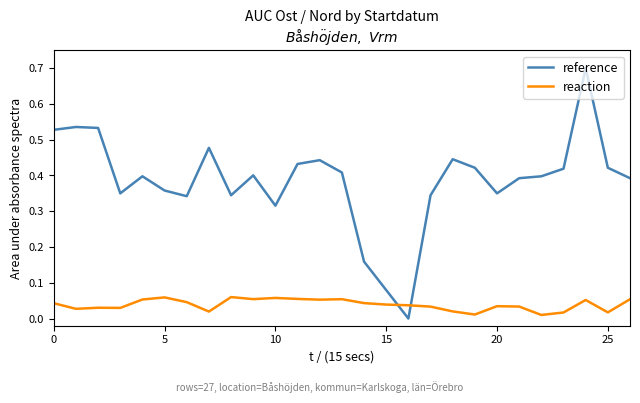

True or false: reference and reaction cross at least once.

True